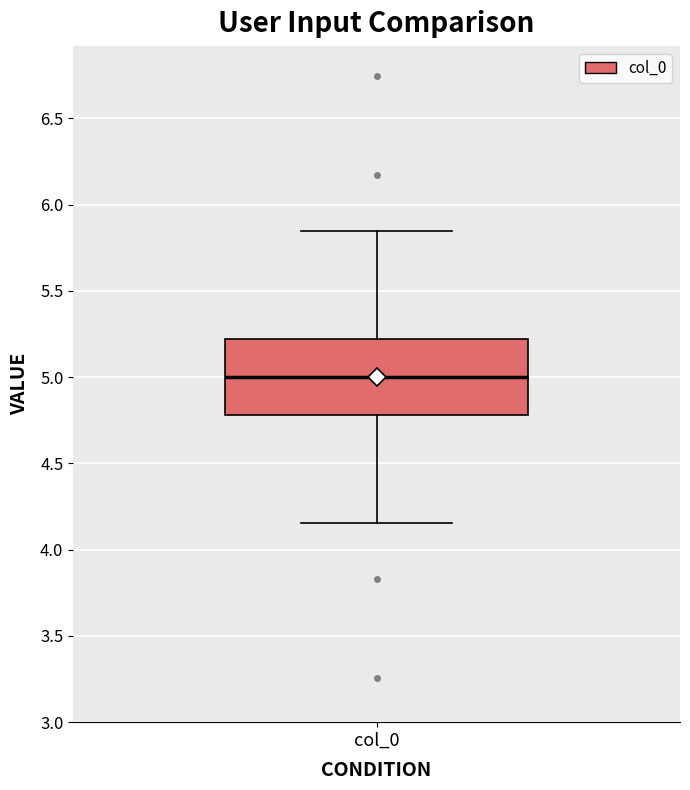

Read this box plot against the y-axis: the position of the median line, the range covered by the box, and the ends of both whiskers. The values are not printed on the chart, so give them approximately, as read against the axis.

median 5.00, box 4.80 to 5.20, whiskers 4.15 to 5.85